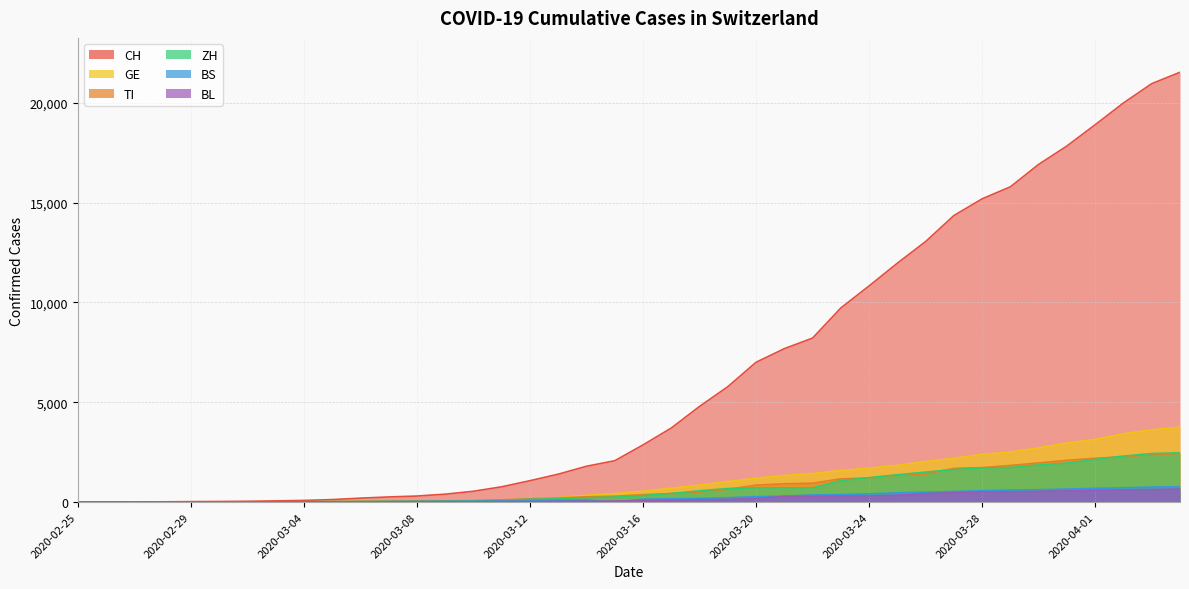

What is the value of the ZH point at the 5th from the left?

6